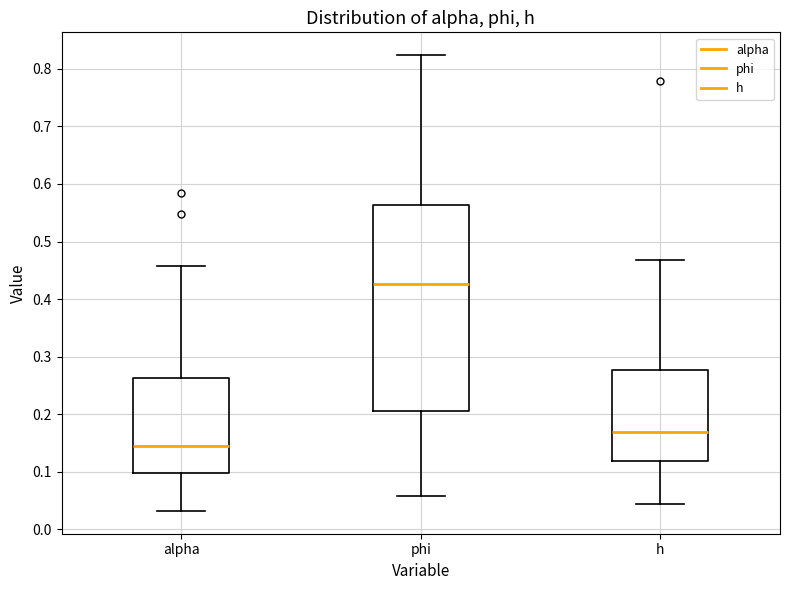

Reading left to right, transcribe this box plot: for each box, give where its median line is, the range the box spans, and where its two whiskers end, as read against the y-axis. The values are not printed on the chart, so give them approximately, as read against the axis.

alpha: median 0.14, box 0.10 to 0.26, whiskers 0.03 to 0.46
phi: median 0.43, box 0.21 to 0.56, whiskers 0.06 to 0.82
h: median 0.17, box 0.12 to 0.28, whiskers 0.04 to 0.47